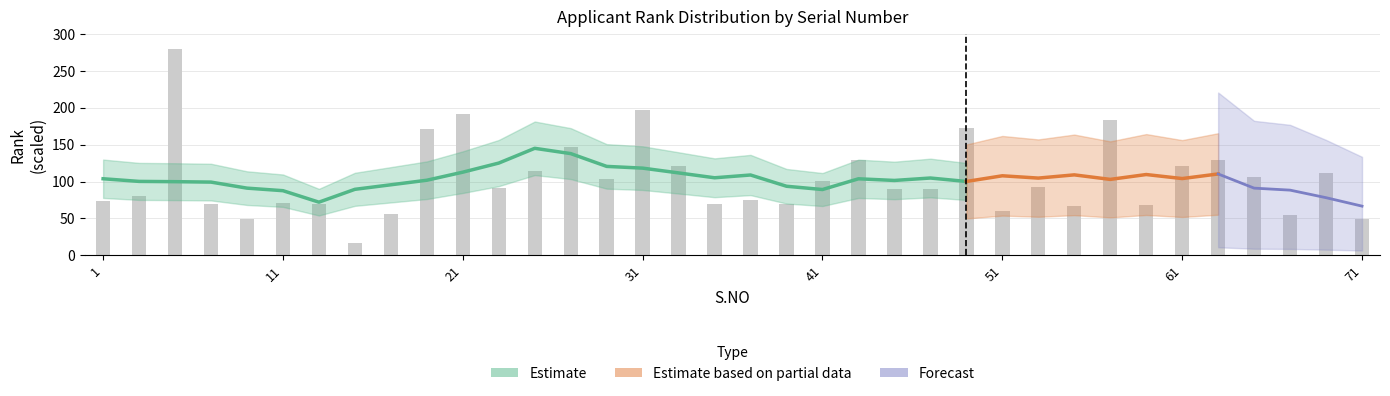

Where does the data first go above 91?

5